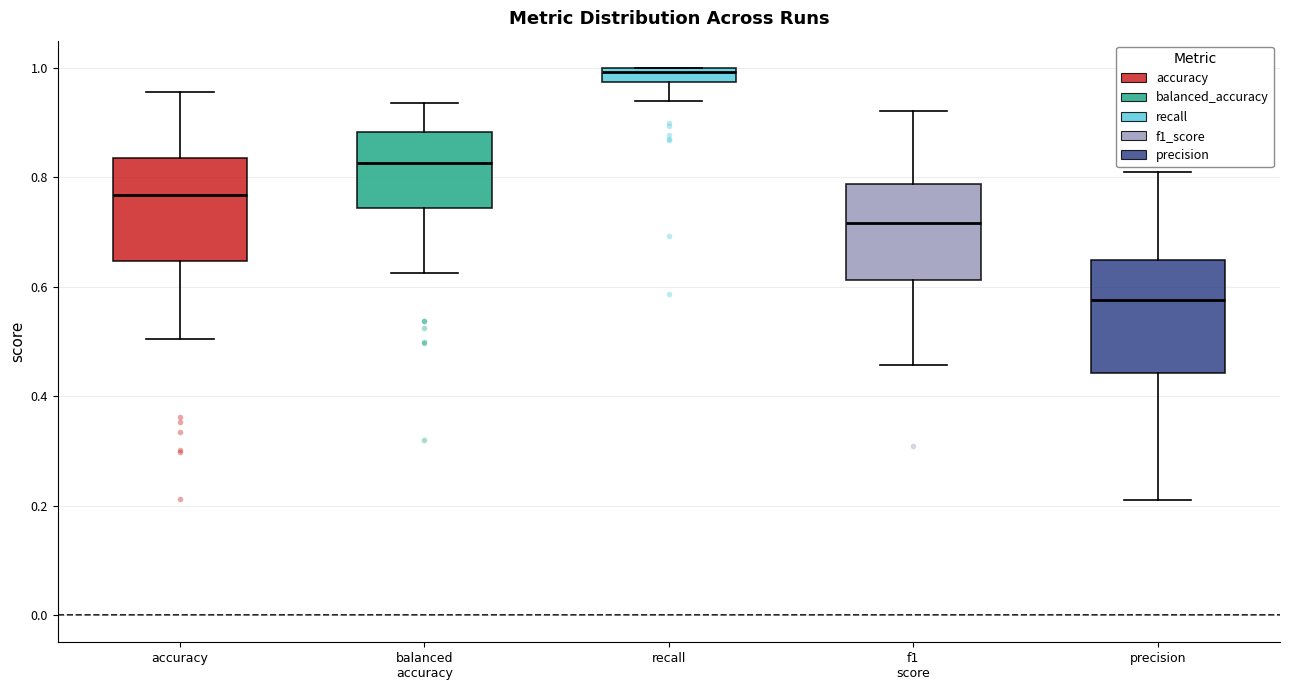

Which box has the lowest median line?

precision